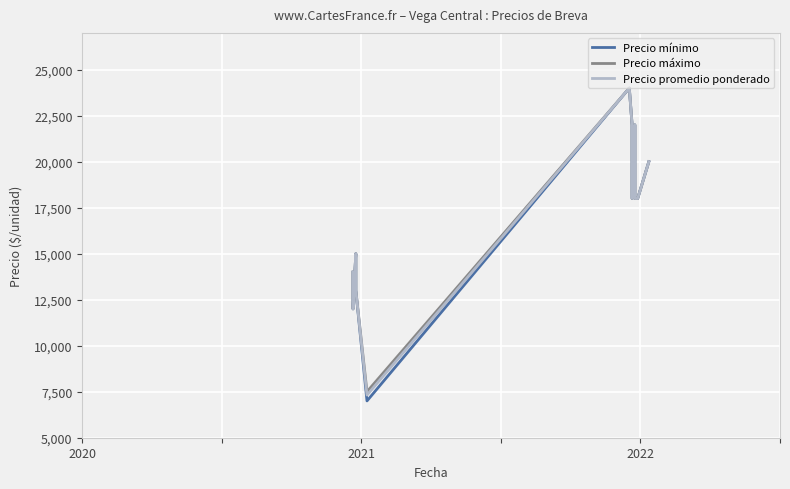

Is it true that Precio máximo equals 4351 at 4?

False